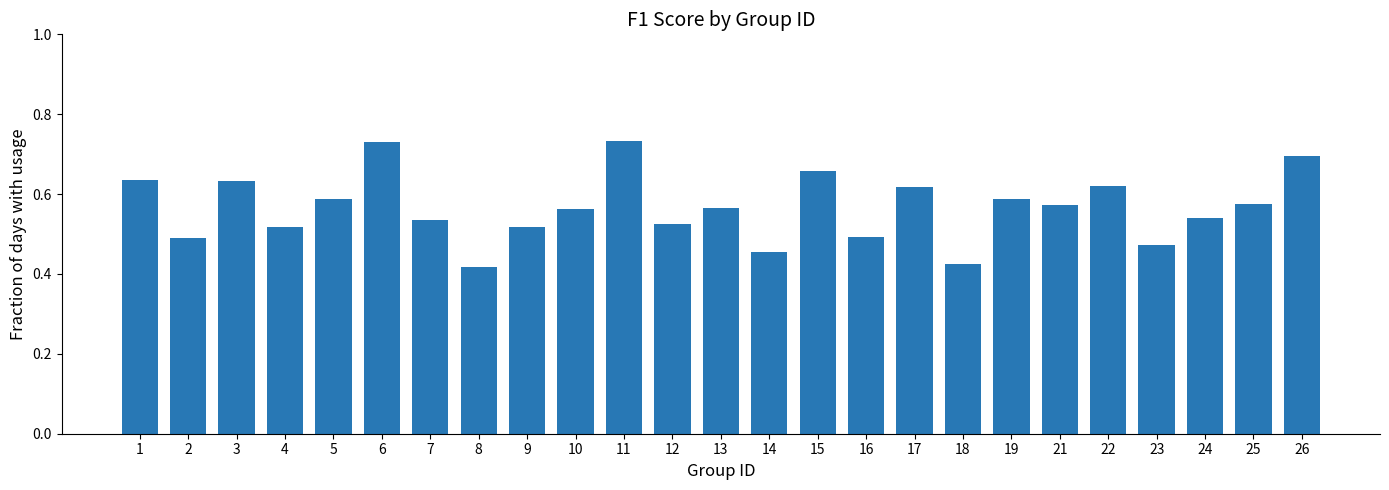

Are the bars grouped side by side (vs. stacked)?

No